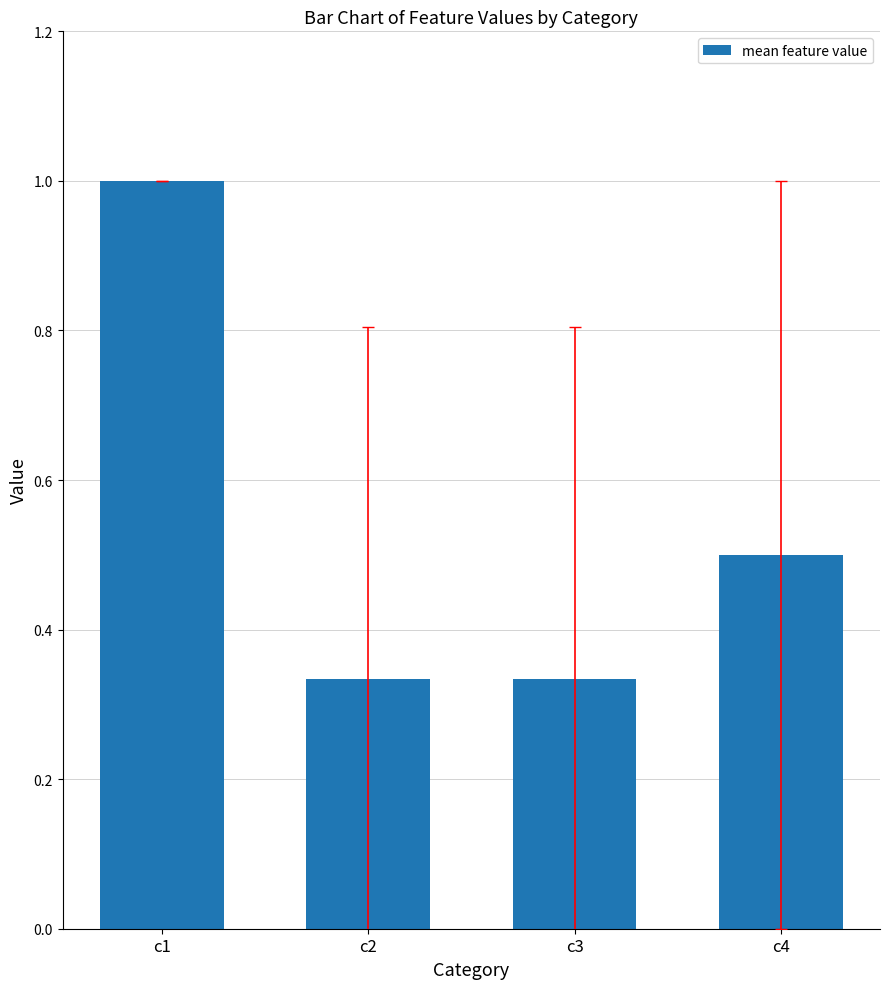

What is the value of the 1st bar from the left?

1.0